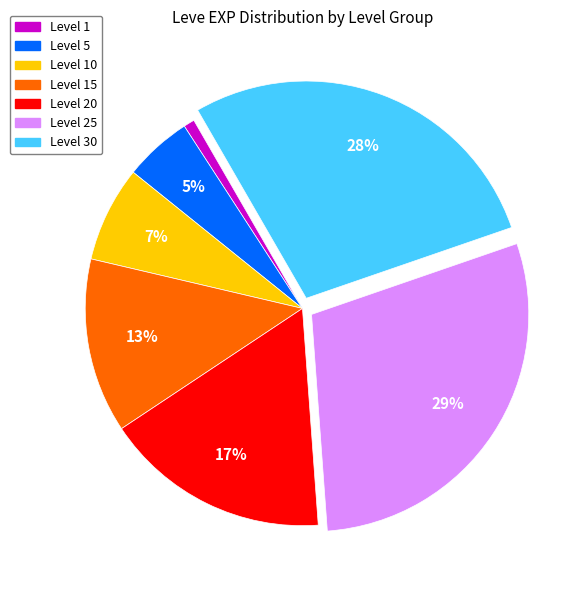

To the nearest percent, what is the difference between the largest and smallest slice percentages?

28%